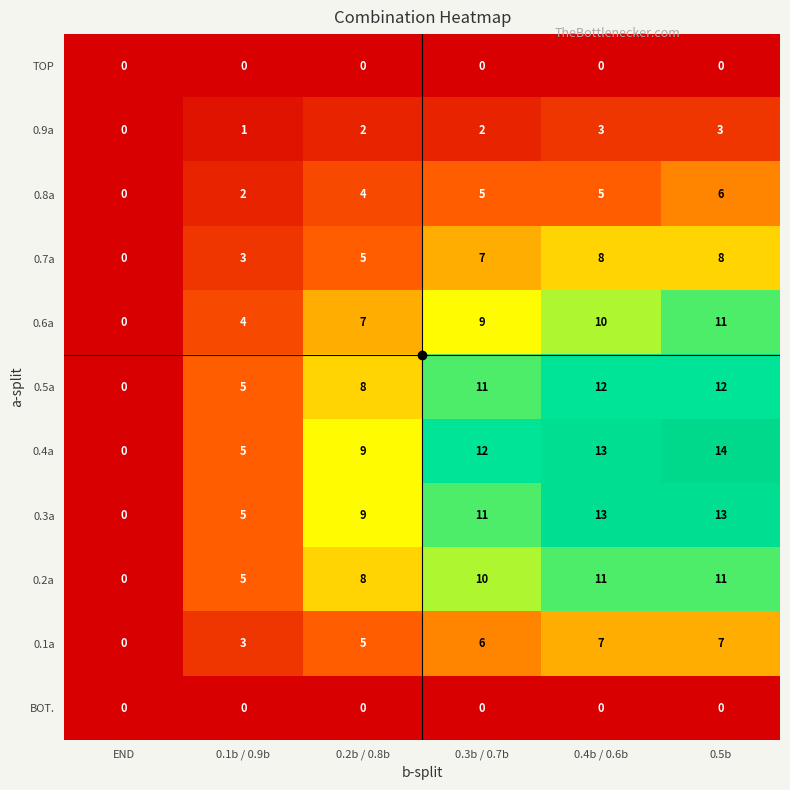

How many data points does each series have?

6